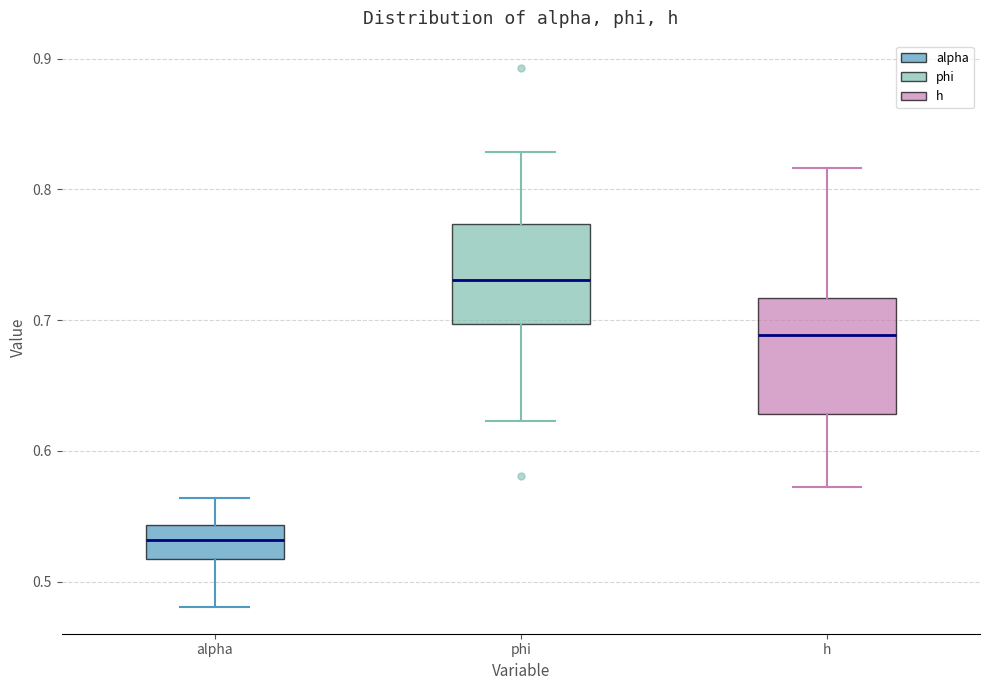

Which box's median line is the highest?

phi